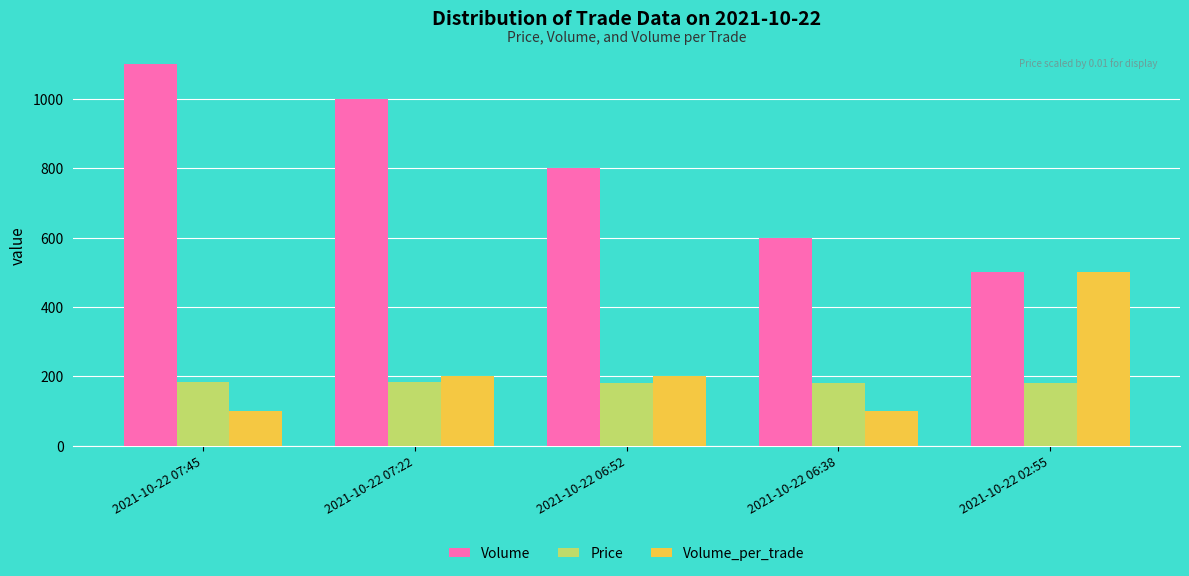

What is the label of the 1st bar from the right?

2021-10-22 02:55